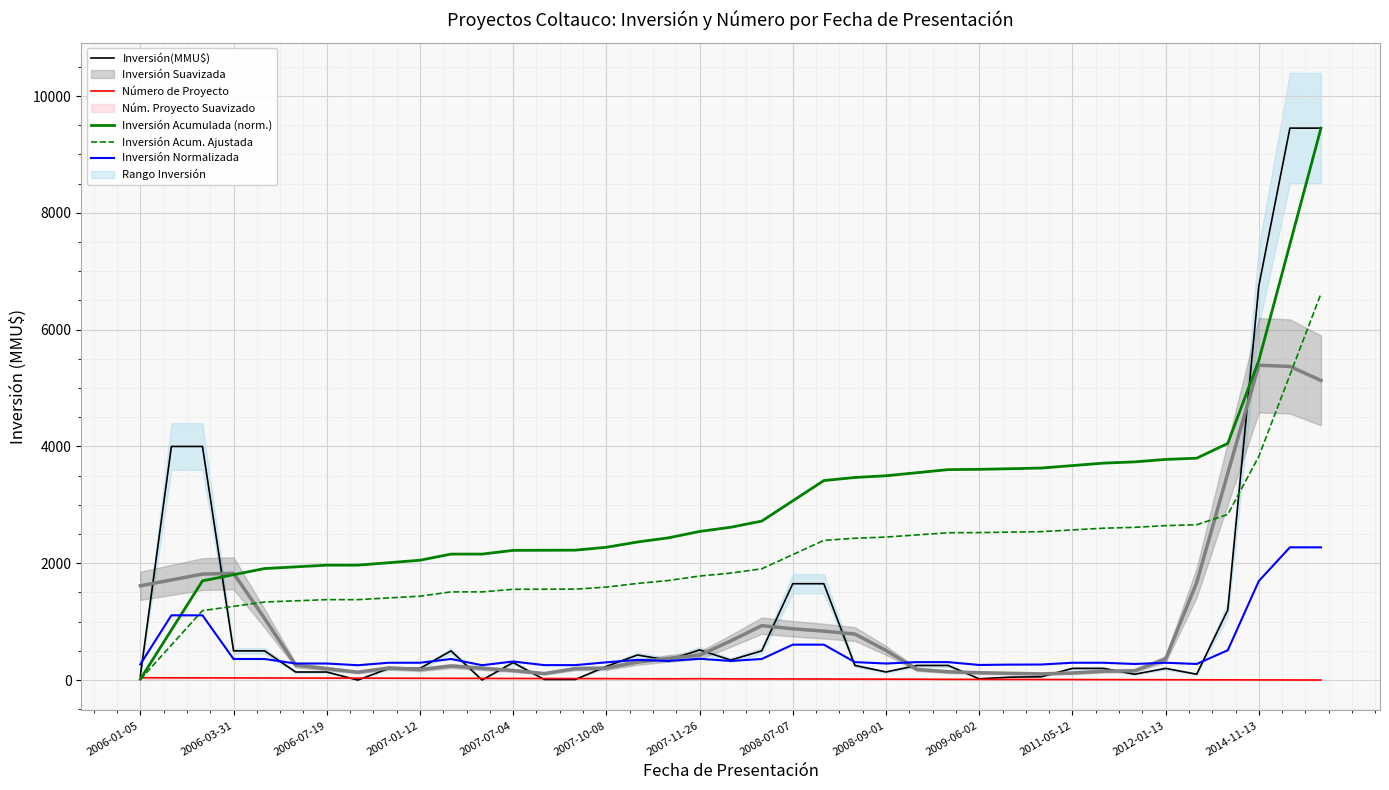

Which category has the lowest value in the Inversión Acumulada (norm.) series?

2006-01-05